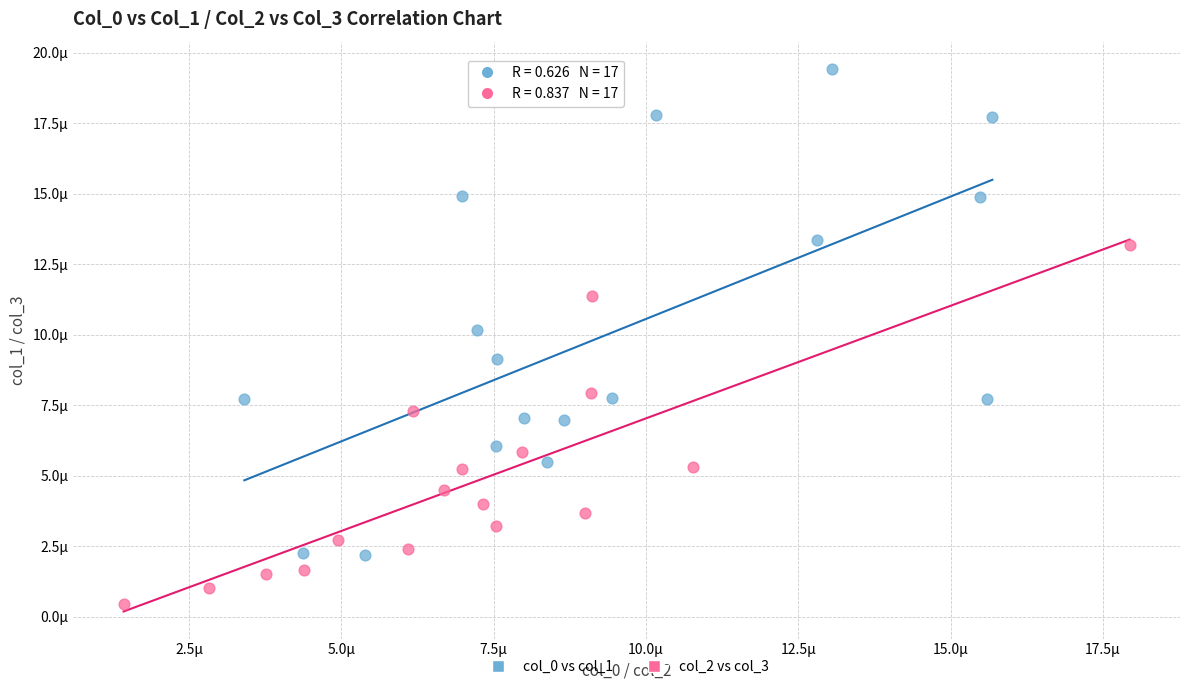

Which series contains the lowest Y value?

col_2 vs col_3